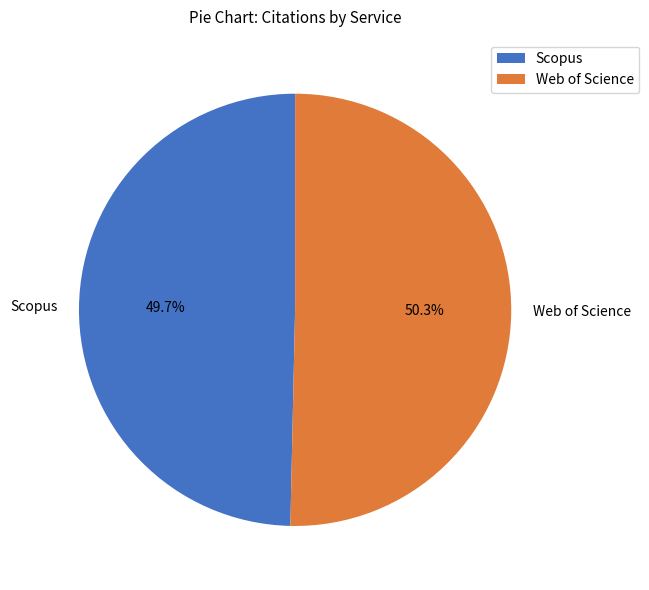

What percentage is the Web of Science slice, to the nearest percent?

50%